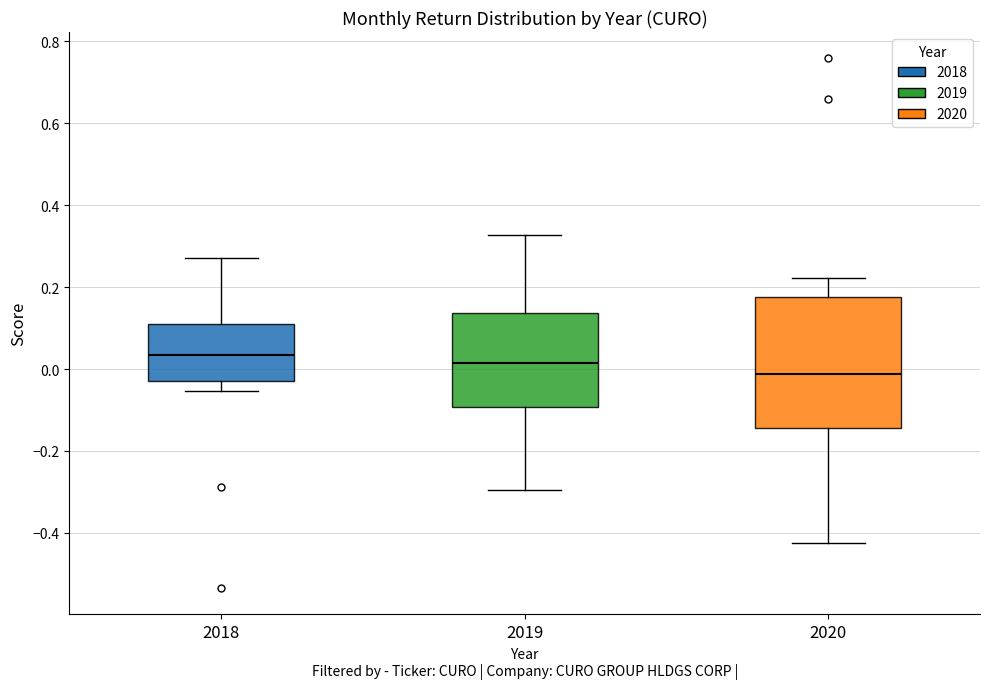

Reading left to right, read every box against the y-axis: the position of its median line, the range the box covers, and the ends of its whiskers. The values are not printed on the chart, so give them approximately, as read against the axis.

2018: median 0.04, box -0.02 to 0.10, whiskers -0.06 to 0.28
2019: median 0.02, box -0.10 to 0.14, whiskers -0.30 to 0.32
2020: median -0.02, box -0.14 to 0.18, whiskers -0.42 to 0.22